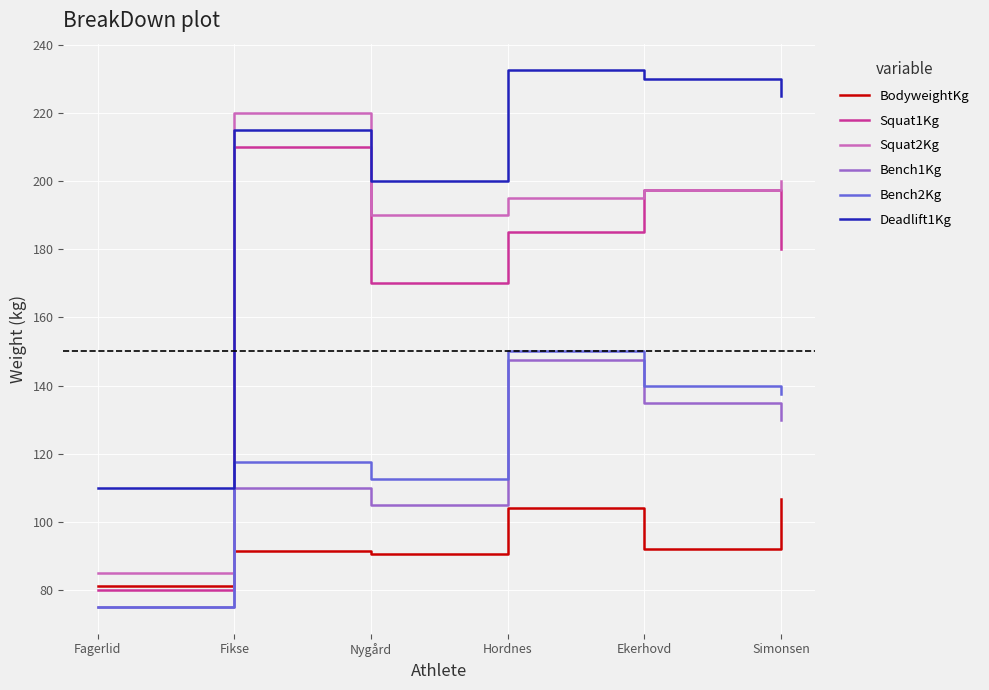

What is the difference between the Bench1Kg values at Fikse and Hordnes?

37.5